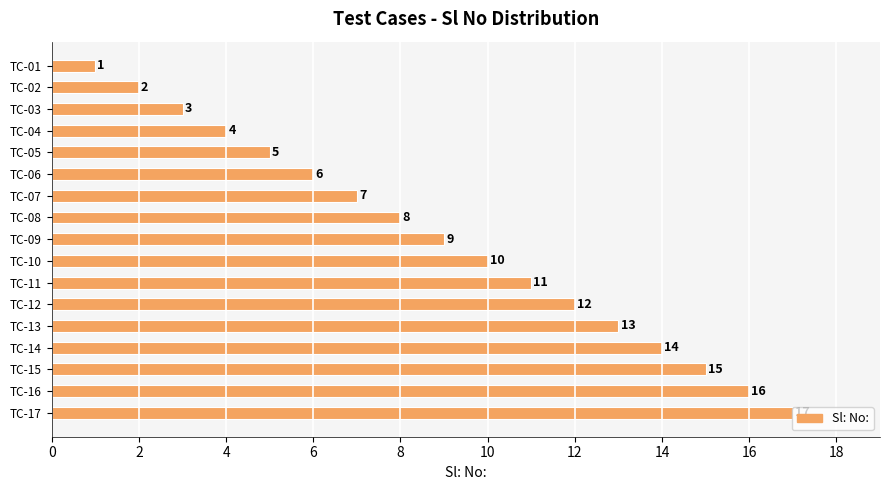

What is the value of the 8th bar from the top?

8